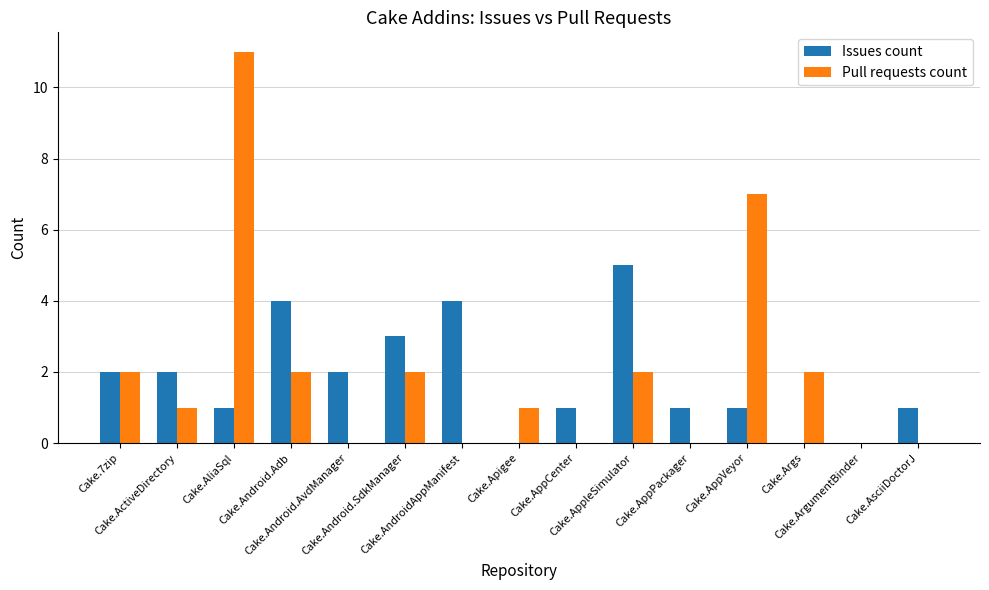

Is it true that Pull requests count equals 3 at Cake.Android.Adb?

False